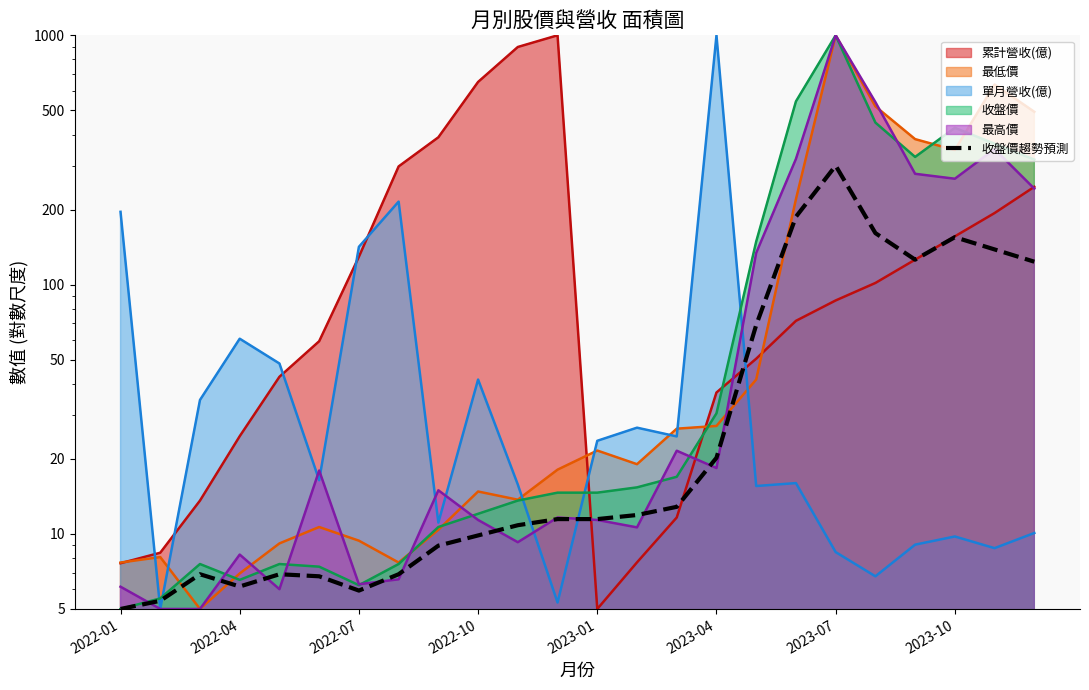

Between 12 and 2023-04, which is larger?

12